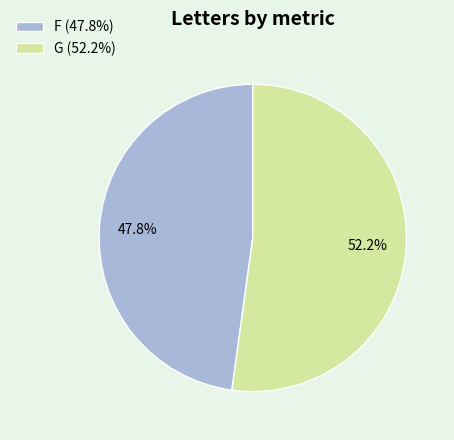

Does G represent more than half of the total?

Yes